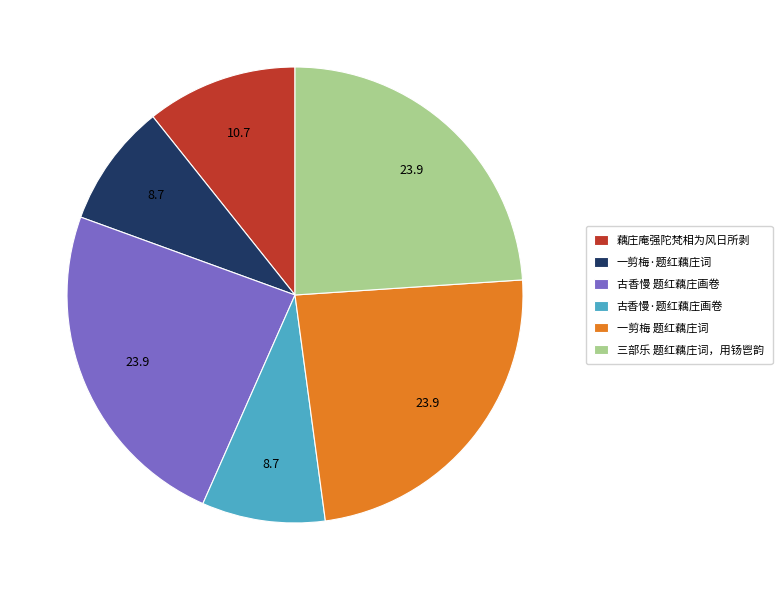

How many segments does this pie chart have?

6